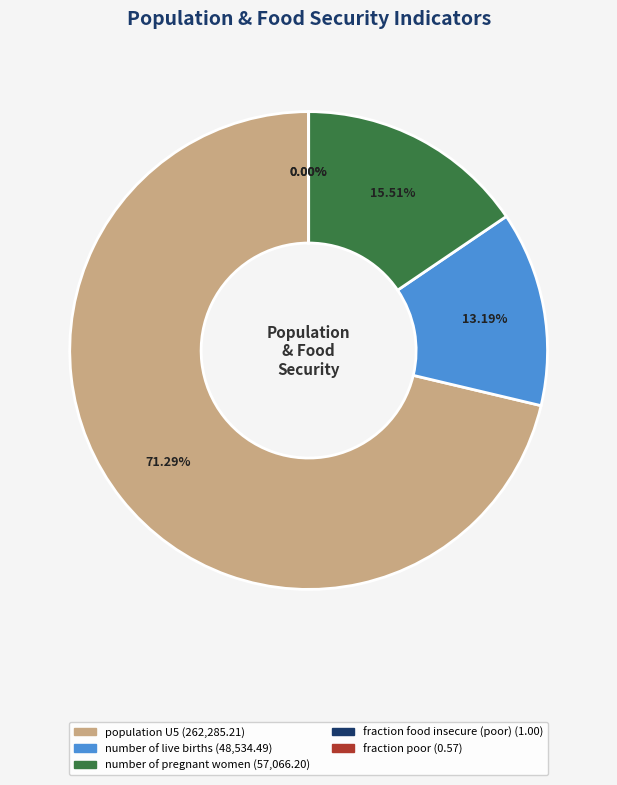

Does any single category account for the majority?

Yes